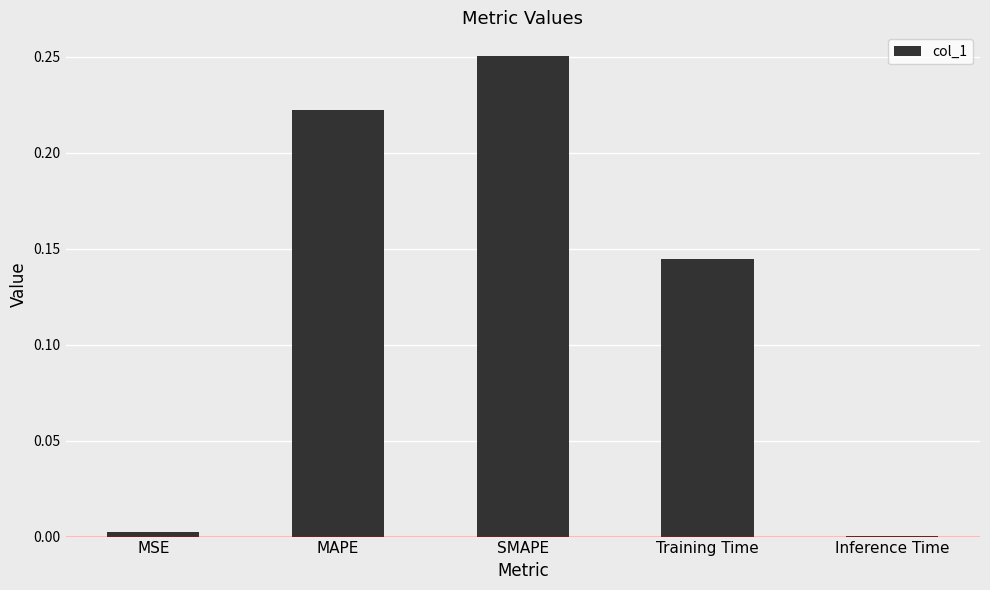

Between Training Time and SMAPE, which is larger?

SMAPE